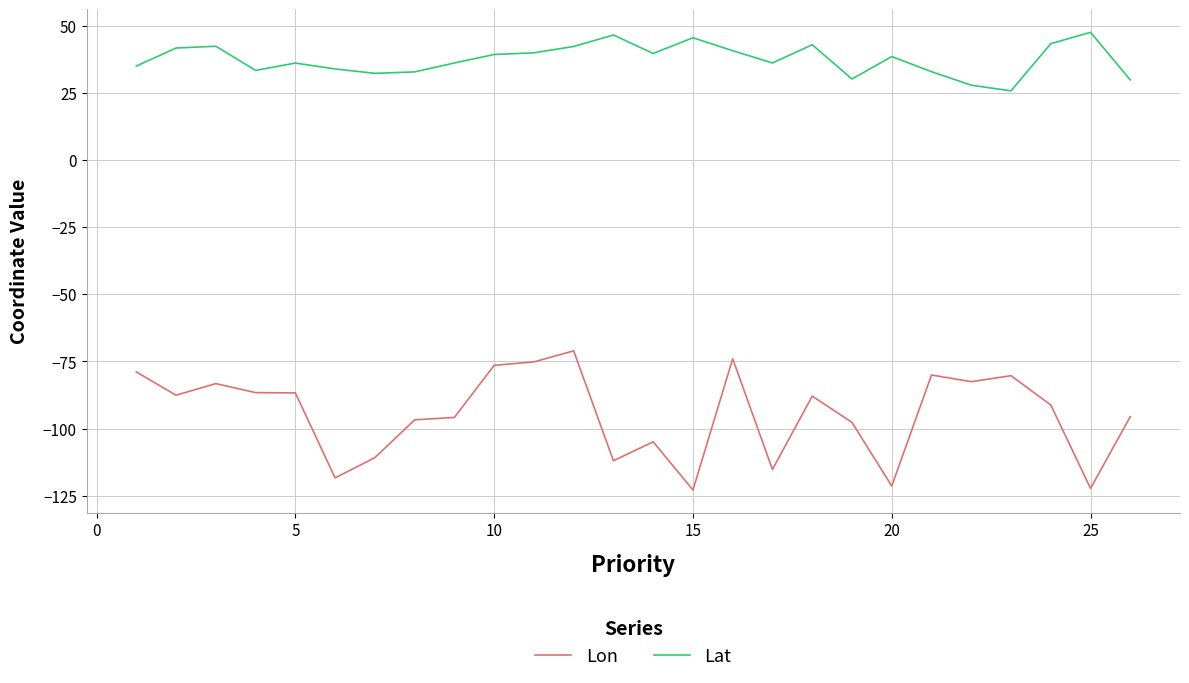

Which series has the largest total across all categories?

Lat